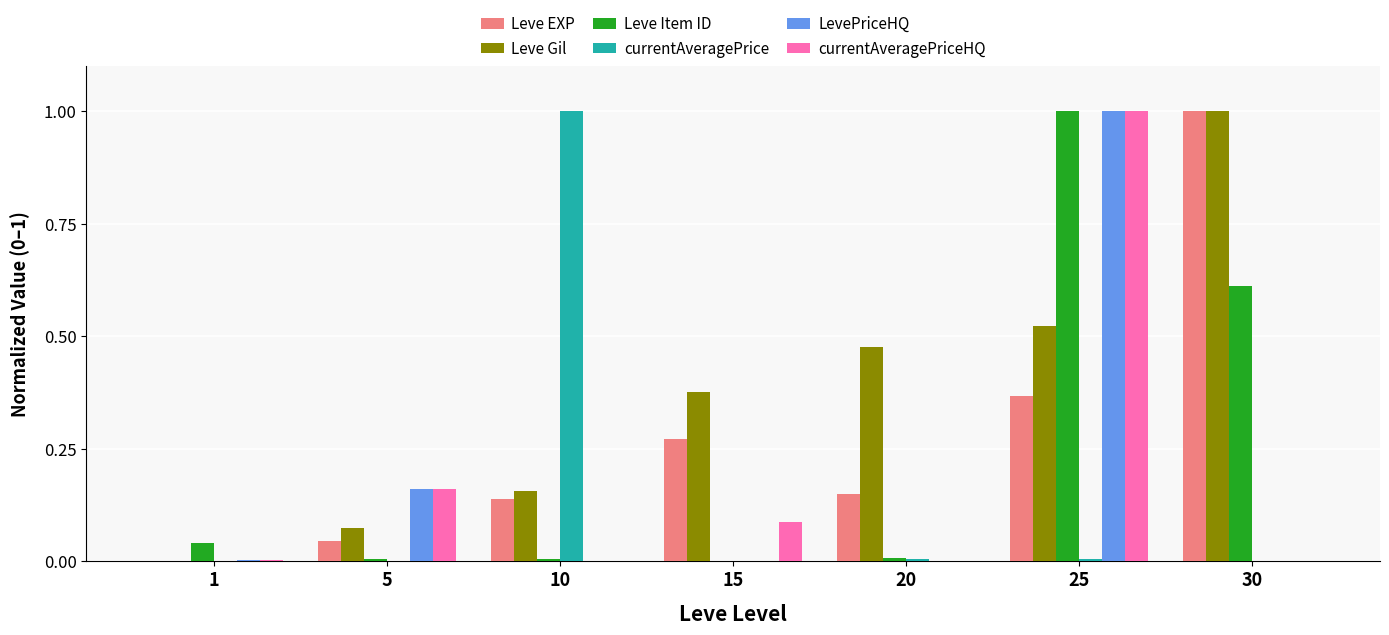

How many groups of bars are there?

7